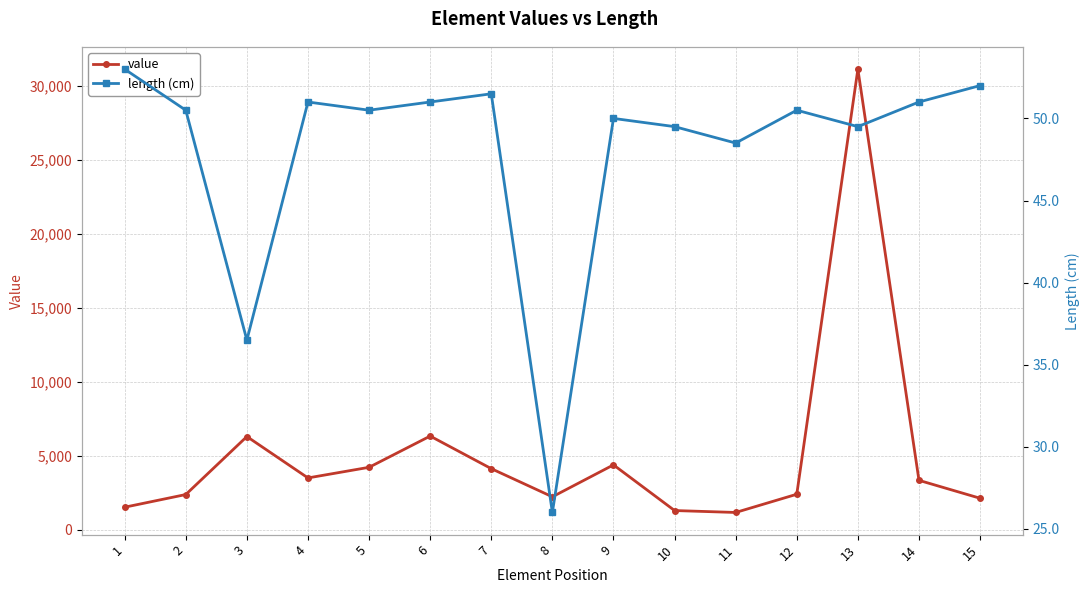

Reading left to right, transcribe all the data shown in this chart.

value: 1517.0	2373.0	6291.0	3495.0	4213.0	6323.0	4122.0	2220.0	4377.0	1292.0	1162.0	2393.0	31111.0	3332.0	2122.0
length (cm): 53.0	50.5	36.5	51.0	50.5	51.0	51.5	26.0	50.0	49.5	48.5	50.5	49.5	51.0	52.0